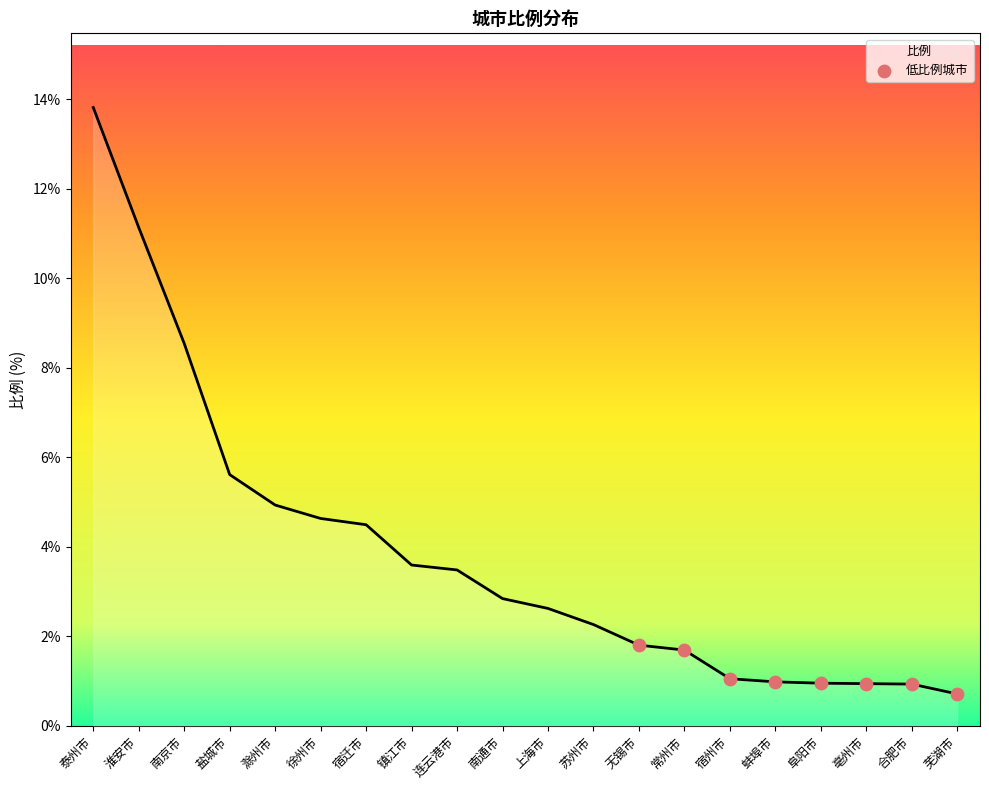

Approximately how many times larger is the value at 上海市 compared to 滁州市?

0.5